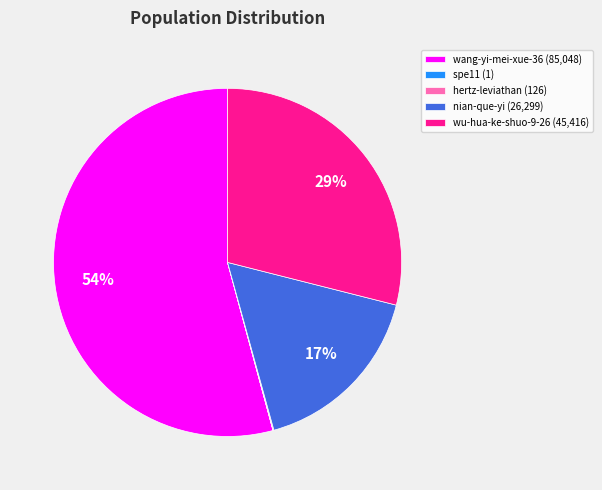

Is the sum of wang-yi-mei-xue-36 and nian-que-yi greater than half?

Yes